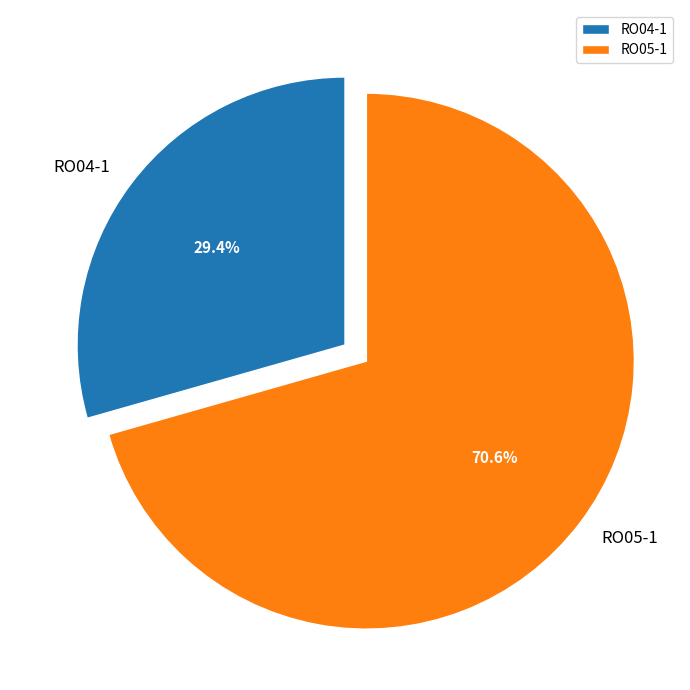

Between RO05-1 and RO04-1, which is larger?

RO05-1